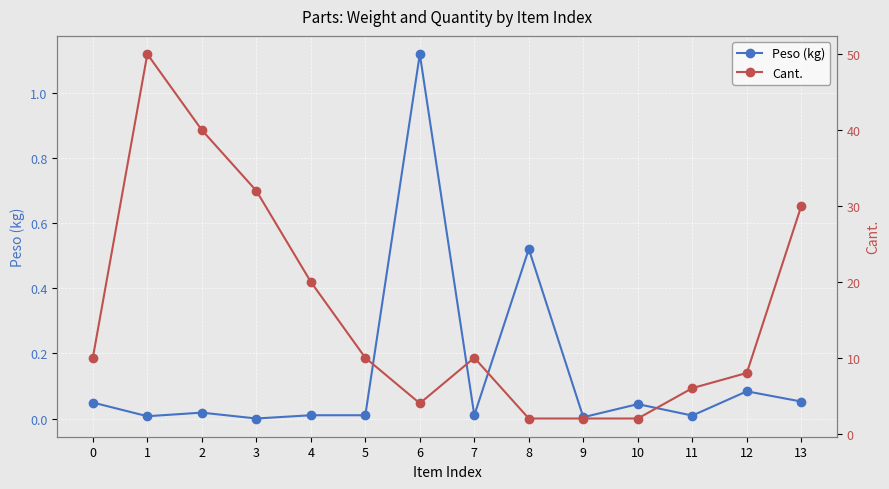

Which category has the lowest value across all series?

3